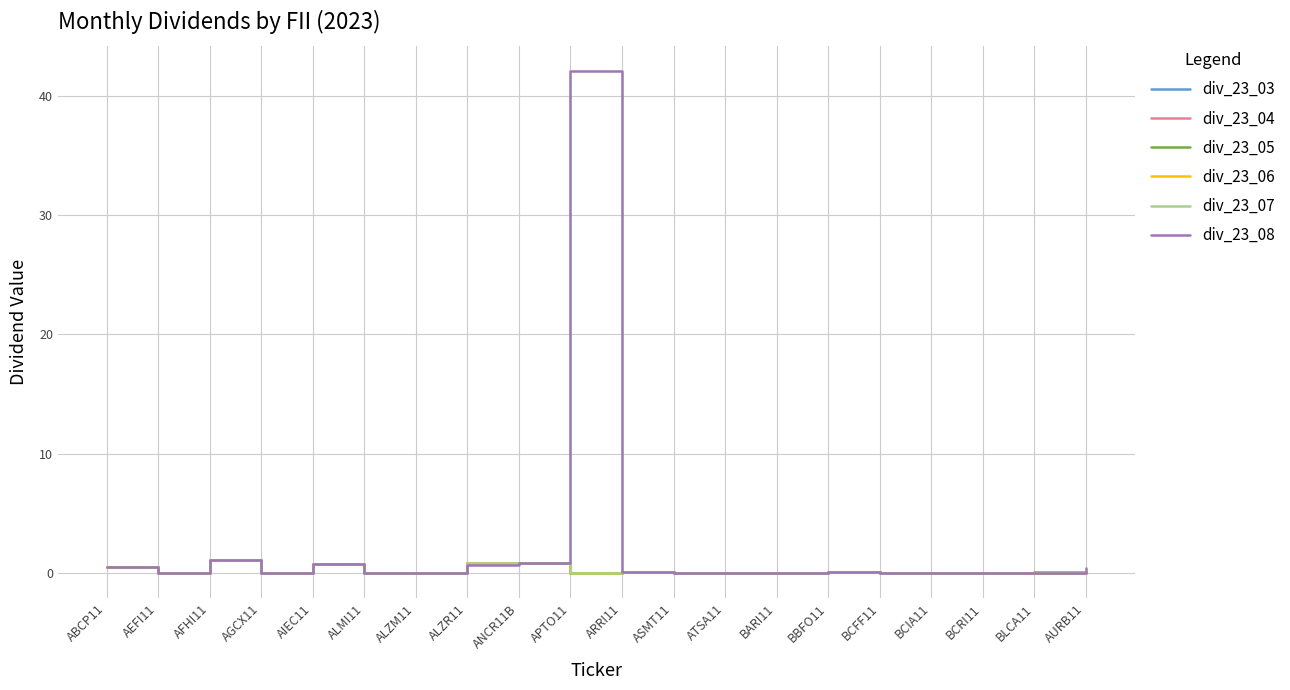

How many distinct data groups are displayed?

6